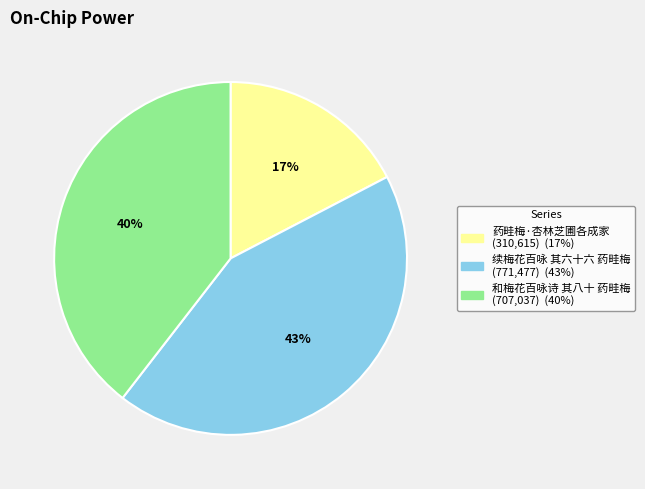

Between 药畦梅·杏林芝圃各成家 and 和梅花百咏诗 其八十 药畦梅, which is larger?

和梅花百咏诗 其八十 药畦梅